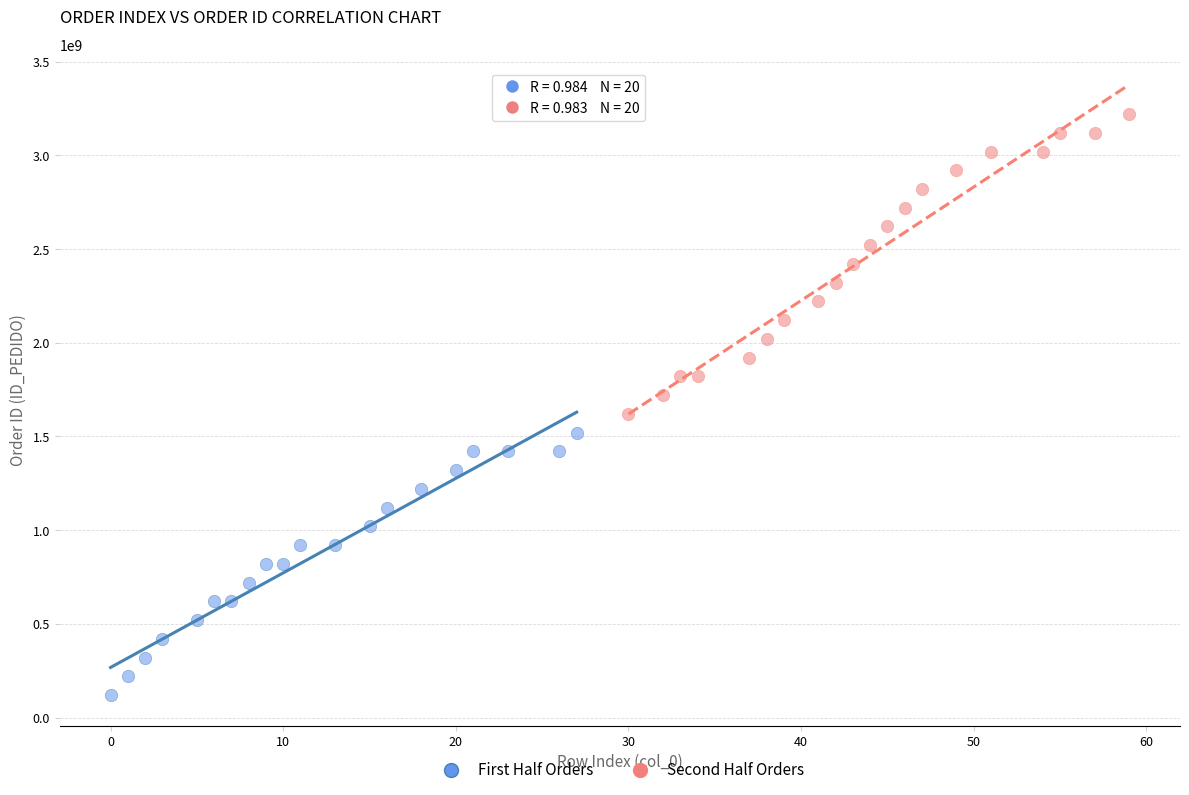

Which series contains the highest Y value?

Second Half Orders